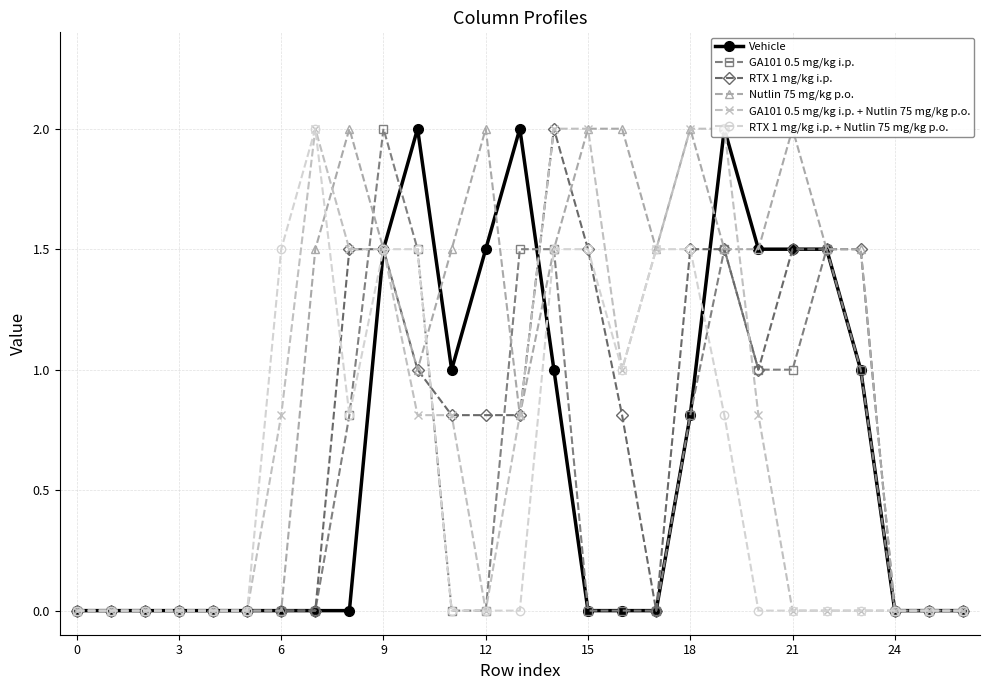

How many interior local peaks does the GA101 0.5 mg/kg i.p. + Nutlin 75 mg/kg p.o. series have?

1